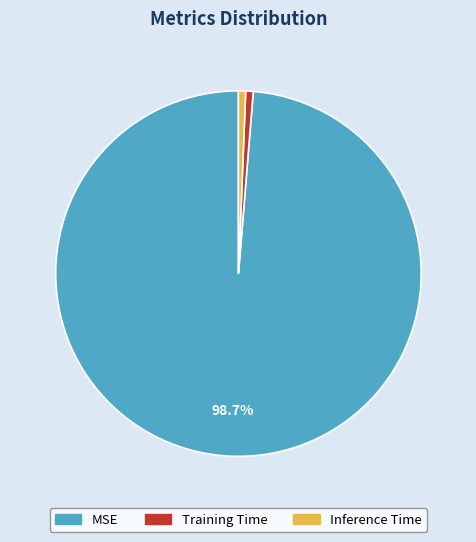

Which category has the biggest portion of the pie?

MSE